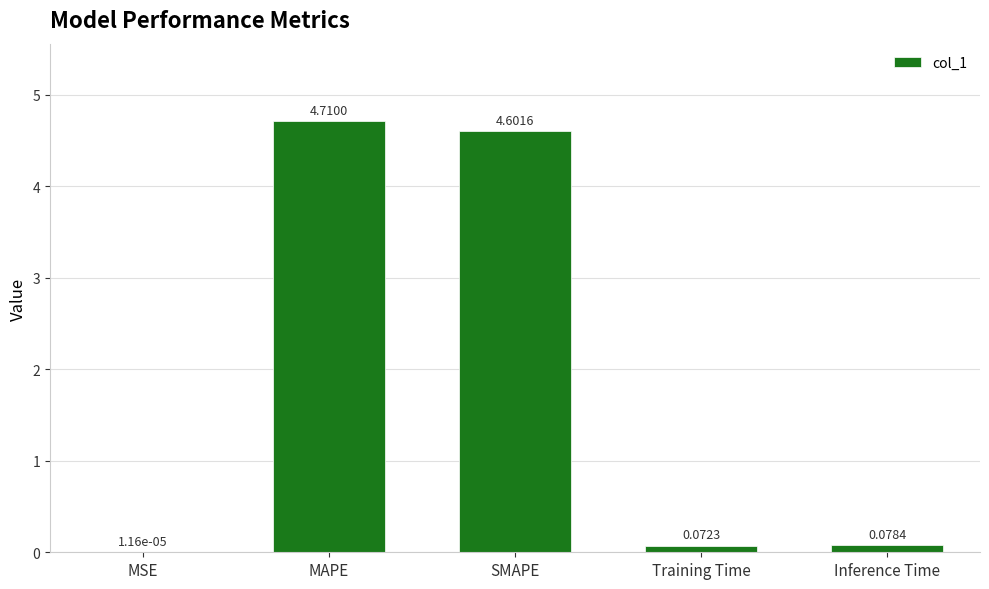

Approximately how many times larger is the value at SMAPE compared to MAPE?

1.0